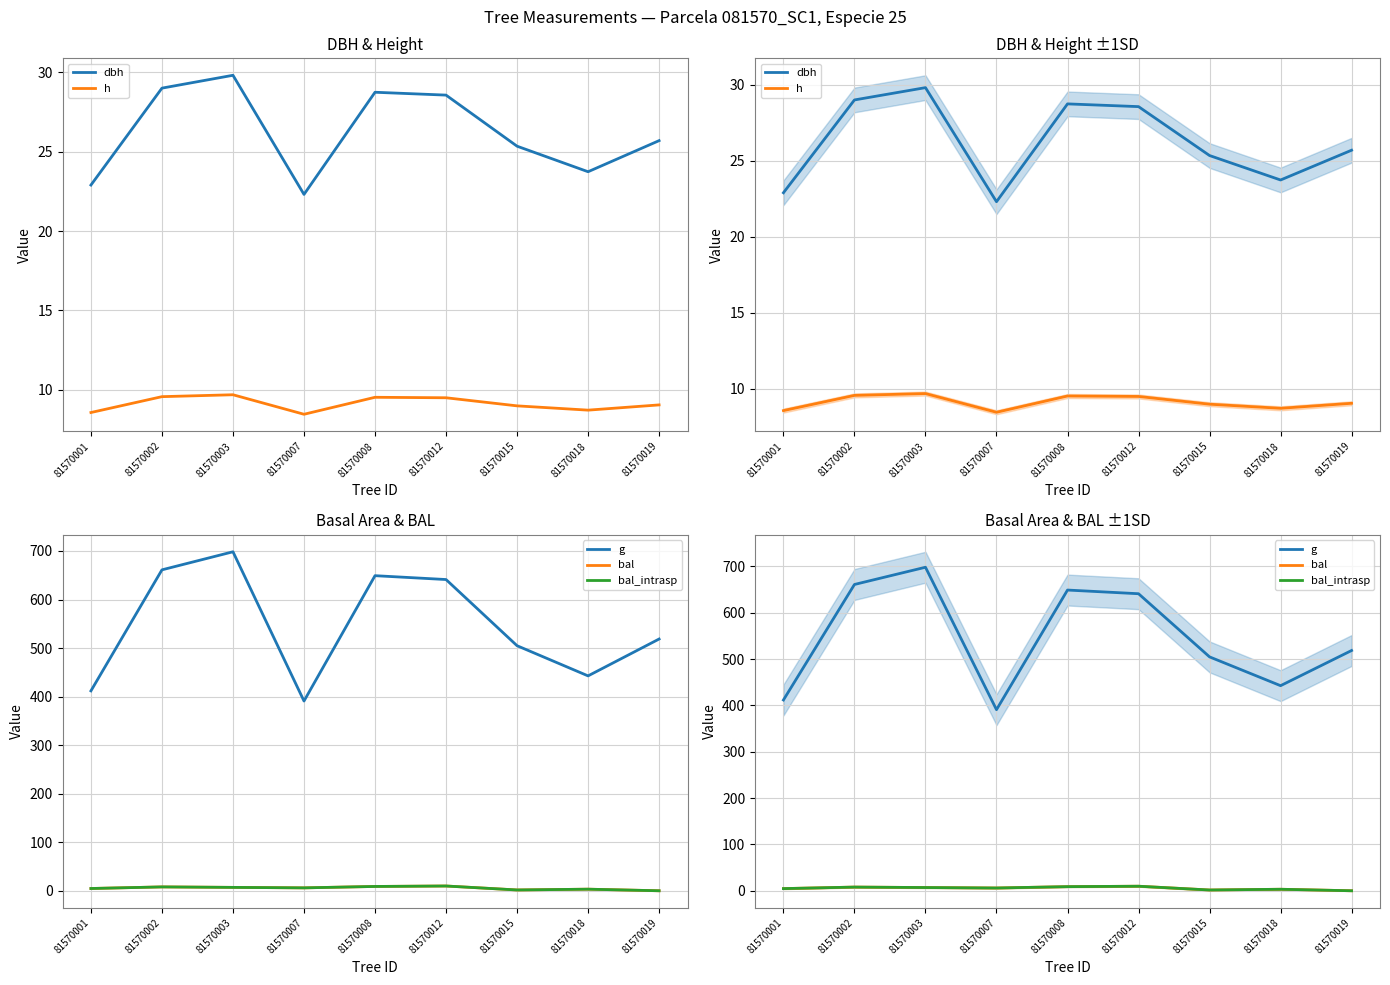

True or false: g and h cross at least once.

False